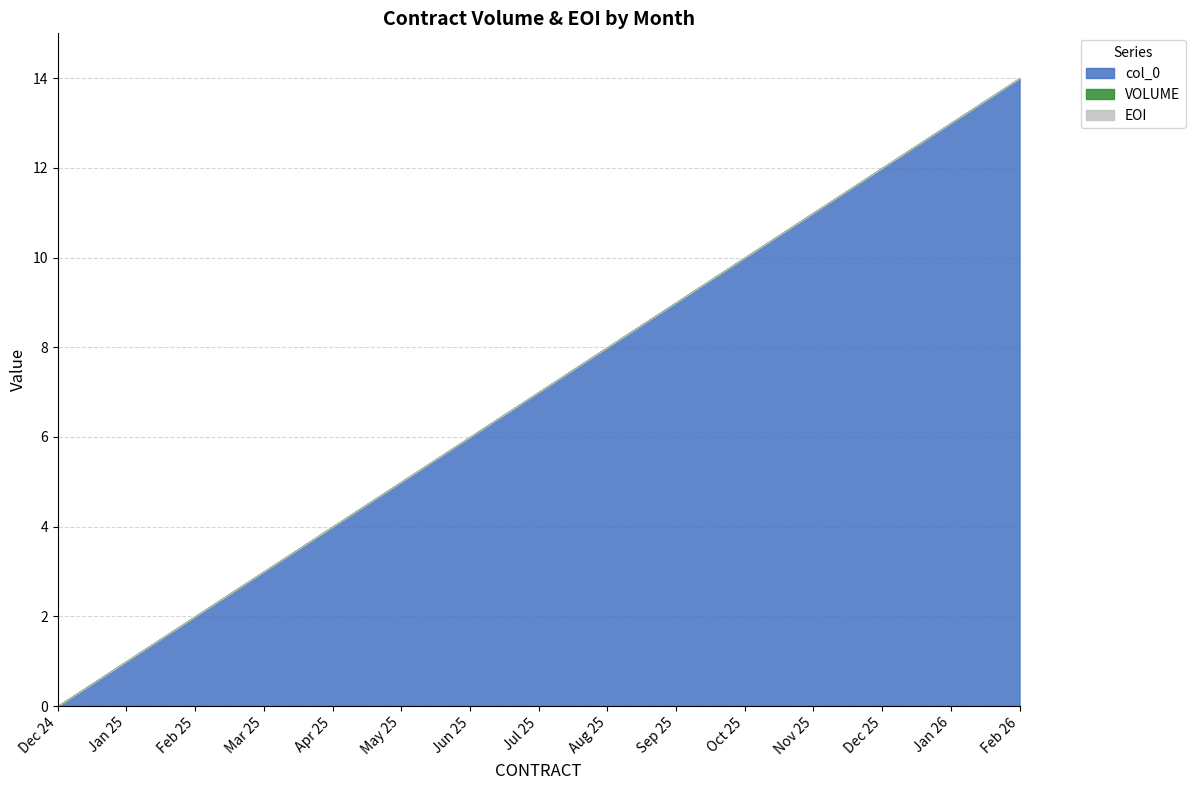

Which series has the widest spread of values?

col_0